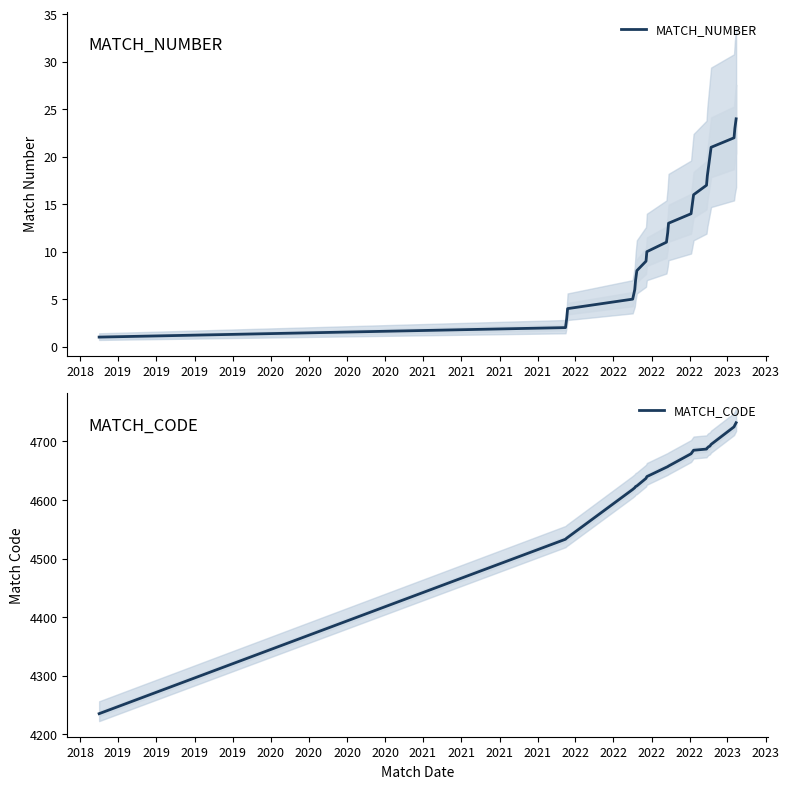

What is the maximum value for MATCH_CODE?

4732